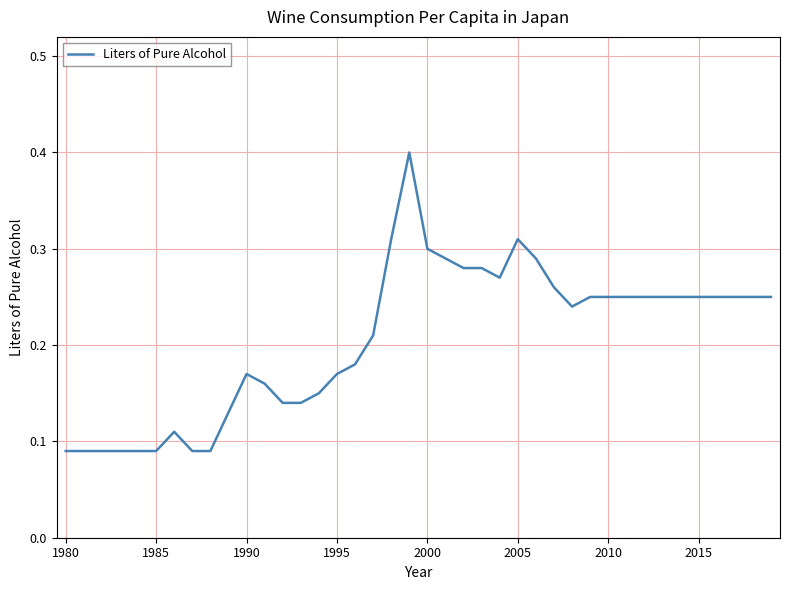

What is the greatest value displayed?

0.4